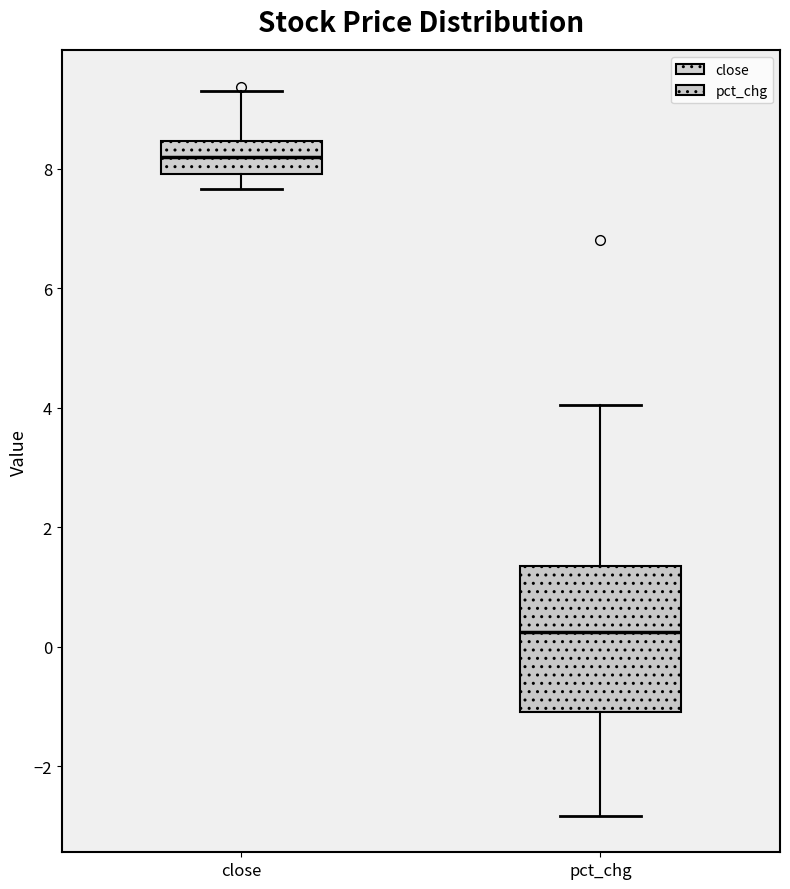

Reading left to right, transcribe this box plot: for each box, give where its median line is, the range the box spans, and where its two whiskers end, as read against the y-axis. The values are not printed on the chart, so give them approximately, as read against the axis.

close: median 8.2, box 8.0 to 8.4, whiskers 7.6 to 9.4
pct_chg: median 0.2, box -1.2 to 1.4, whiskers -2.8 to 4.0